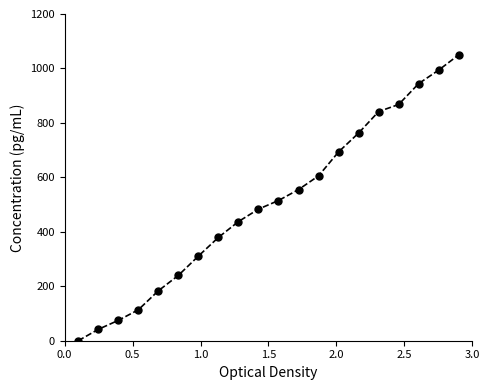

Reading left to right, list all the values displayed in this chart.

0.0	41.7	74.7	113.5	183.4	240.0	310.9	379.5	437.6	483.3	515.0	555.1	605.5	693.4	762.7	841.7	867.6	944.4	994.0	1050.0